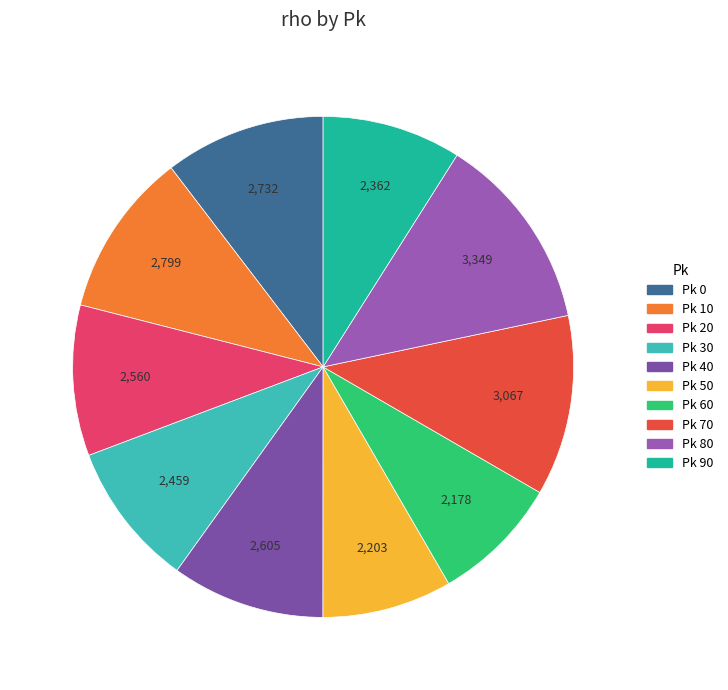

Count the number of slices in the pie.

10